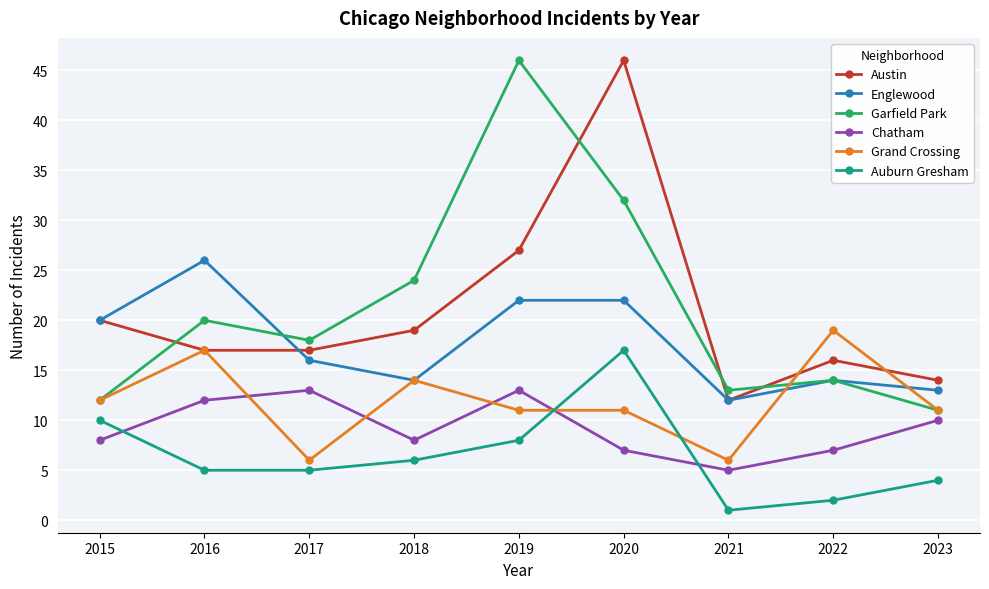

How many lines are shown in the chart?

6